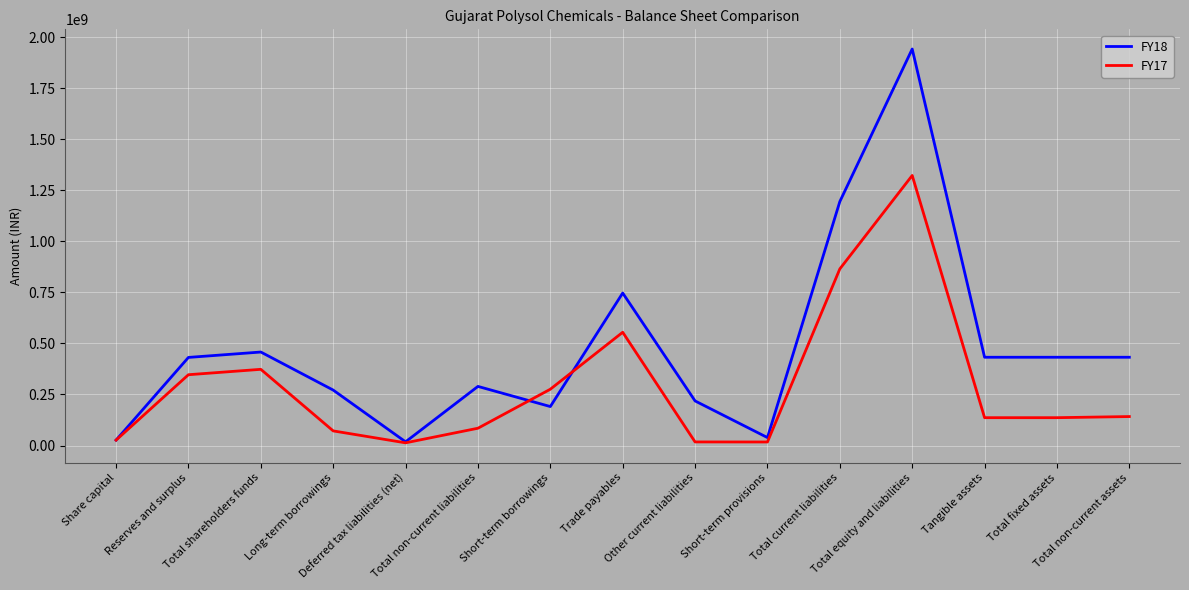

What is the difference between the second highest and second lowest values in the FY18 series?

1168518524